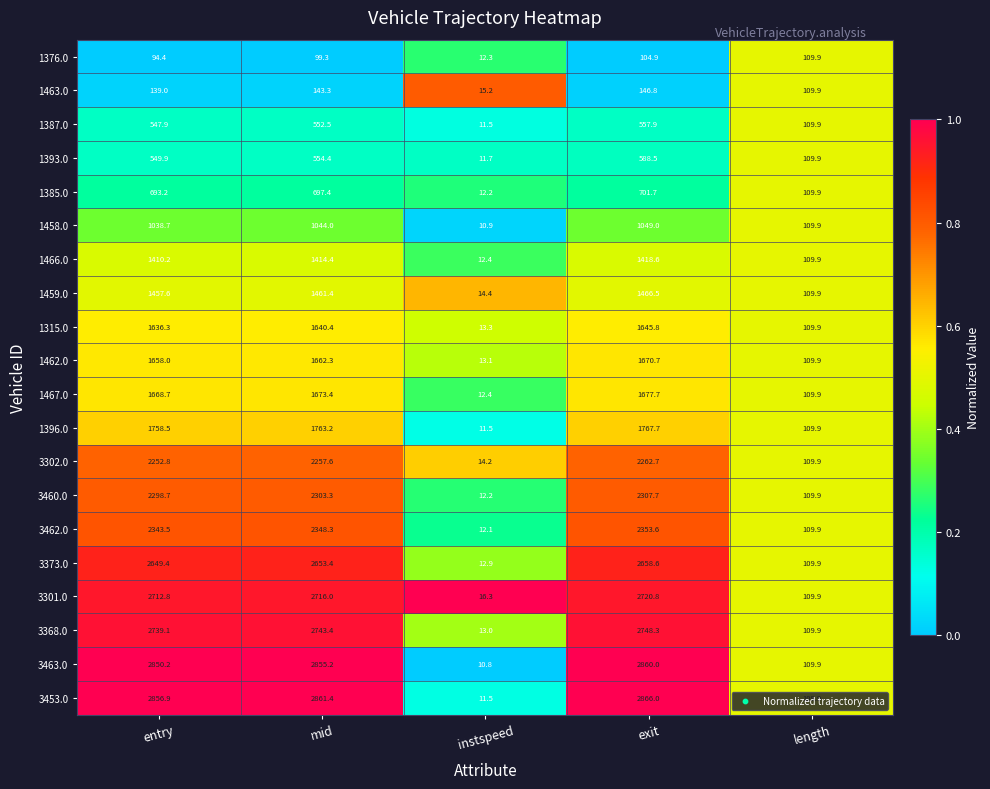

The 3368.0 series shows 13.0 at instspeed. True or false?

True